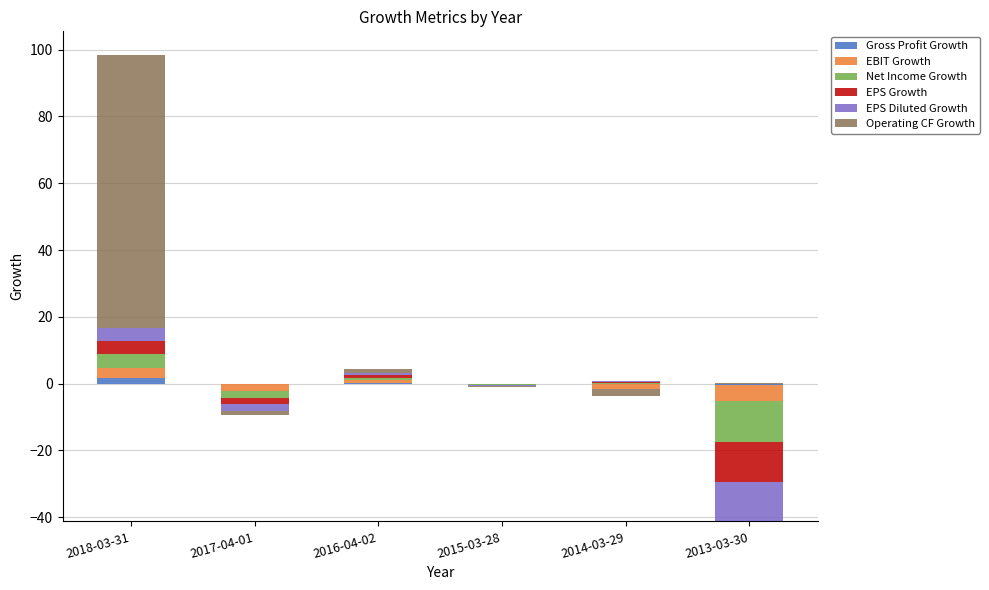

How many bars are there in total?

36